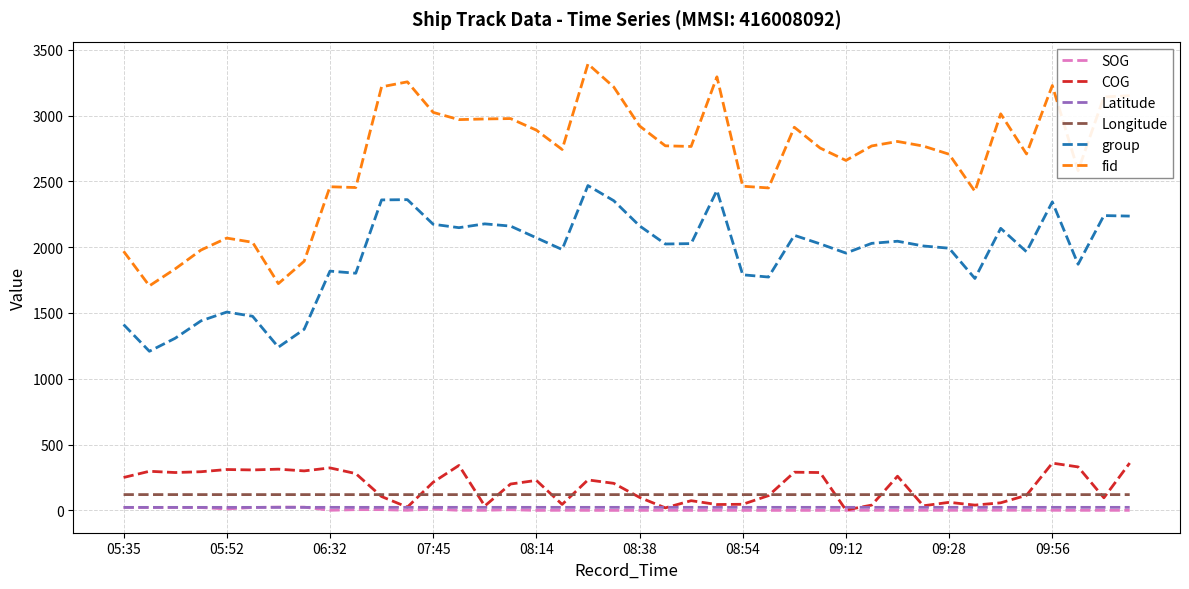

Which series has the widest spread of values?

fid